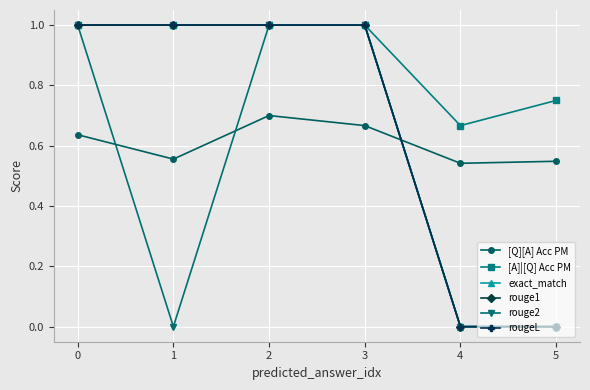

Which category has the lowest value in the [Q][A] Acc PM series?

4